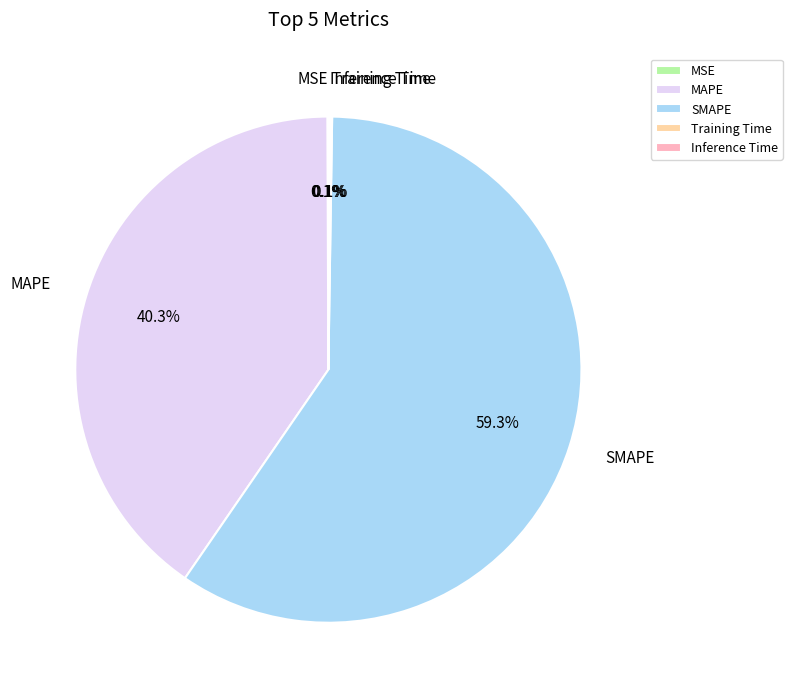

What is the majority slice?

SMAPE